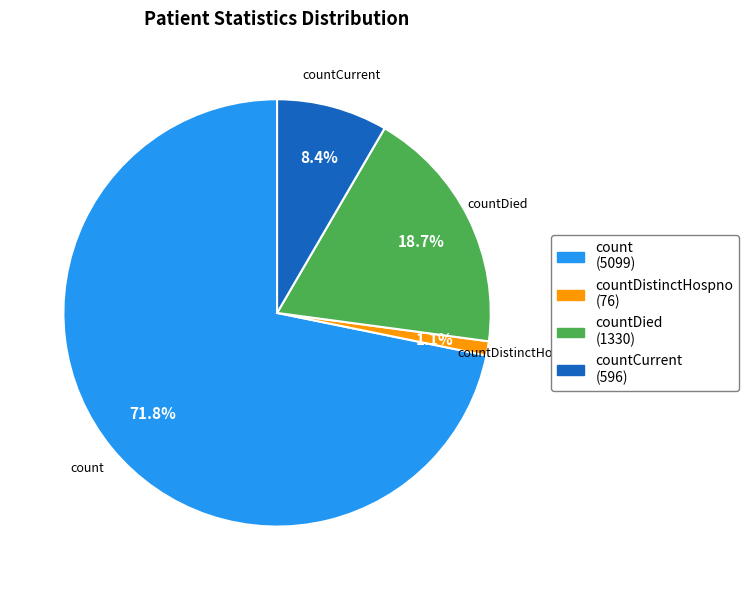

Between countCurrent (596) and count (5099), which is larger?

count (5099)